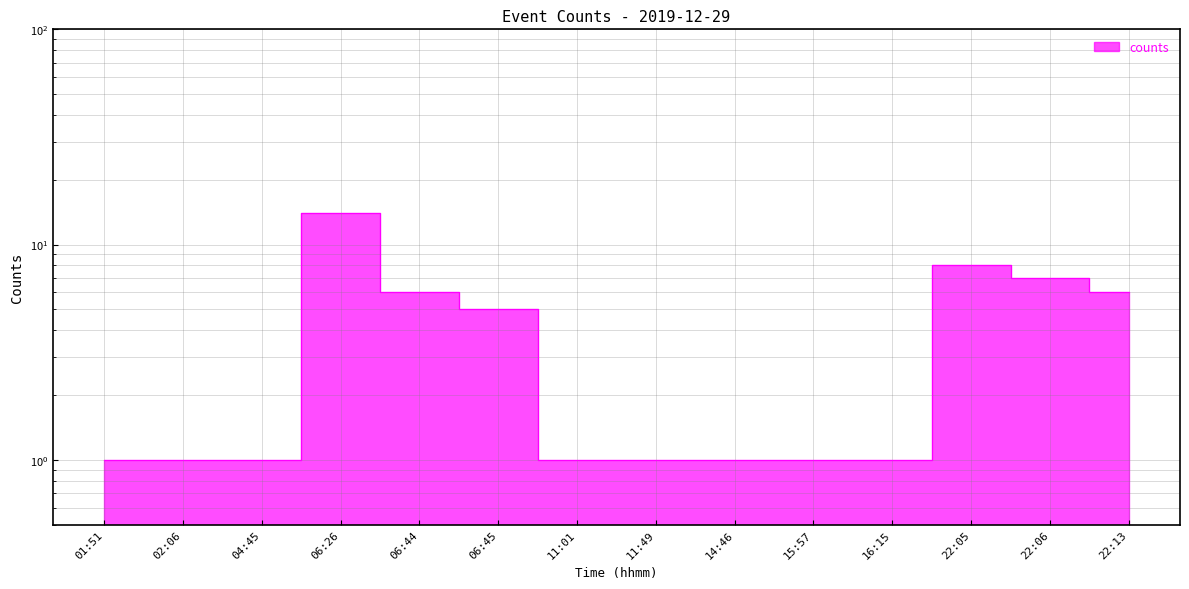

Reading left to right, extract all data points from this chart.

1	1	1	14	6	5	1	1	1	1	1	8	7	6